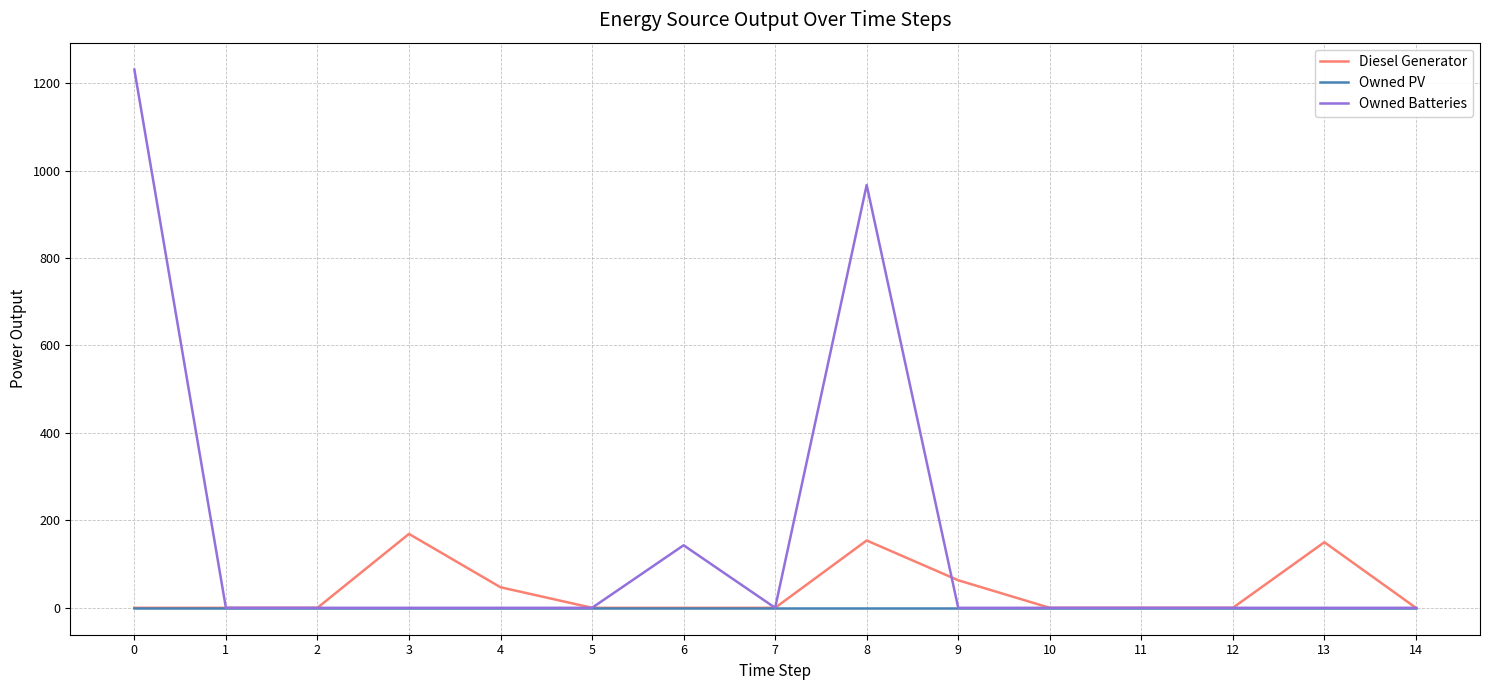

What is the total value across all series at 6?

143